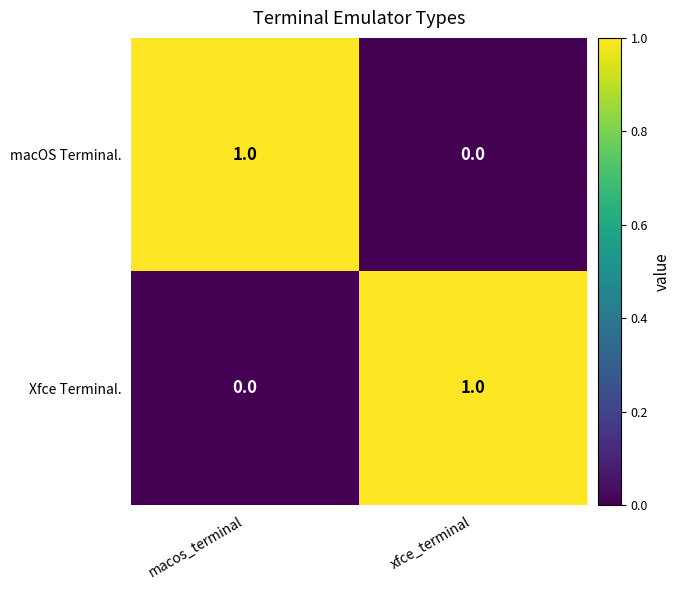

List the labels in order of Xfce Terminal. value, largest first.

xfce_terminal, macos_terminal